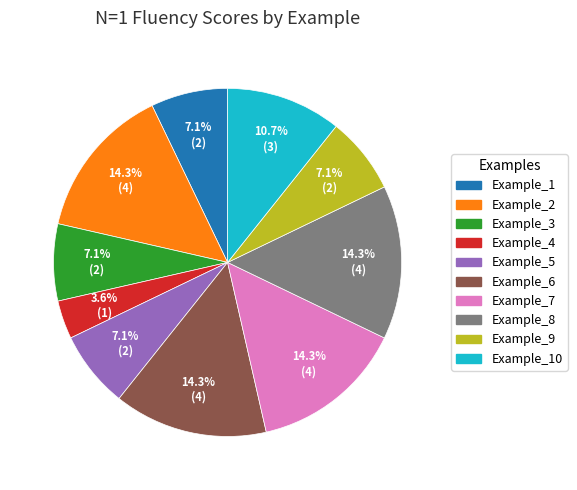

What is the ratio of the value at Example_10 to the value at Example_1?

1.5